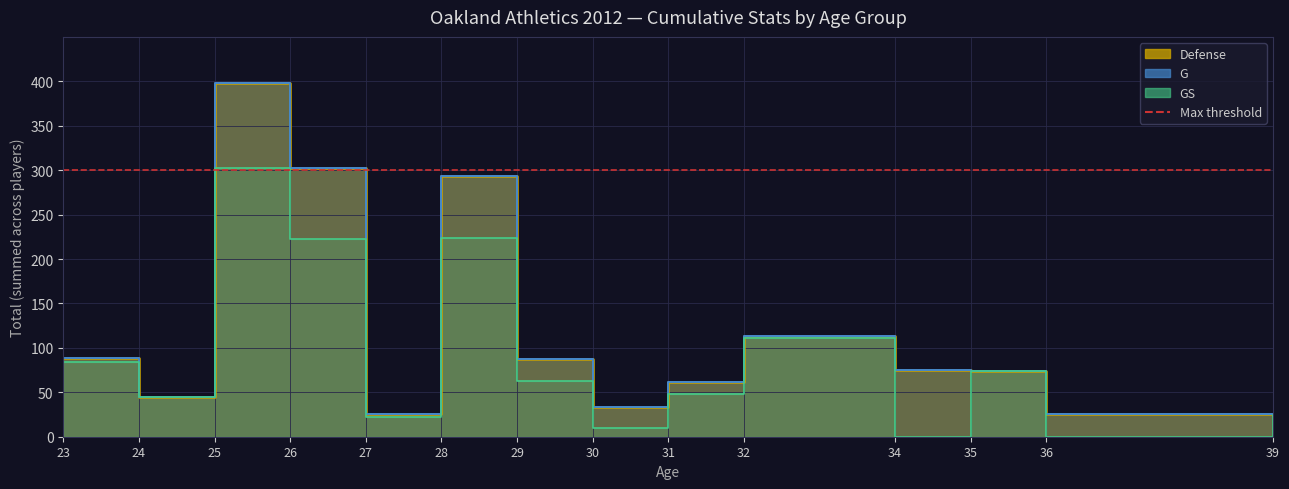

At which category does G reach its first local valley?

24